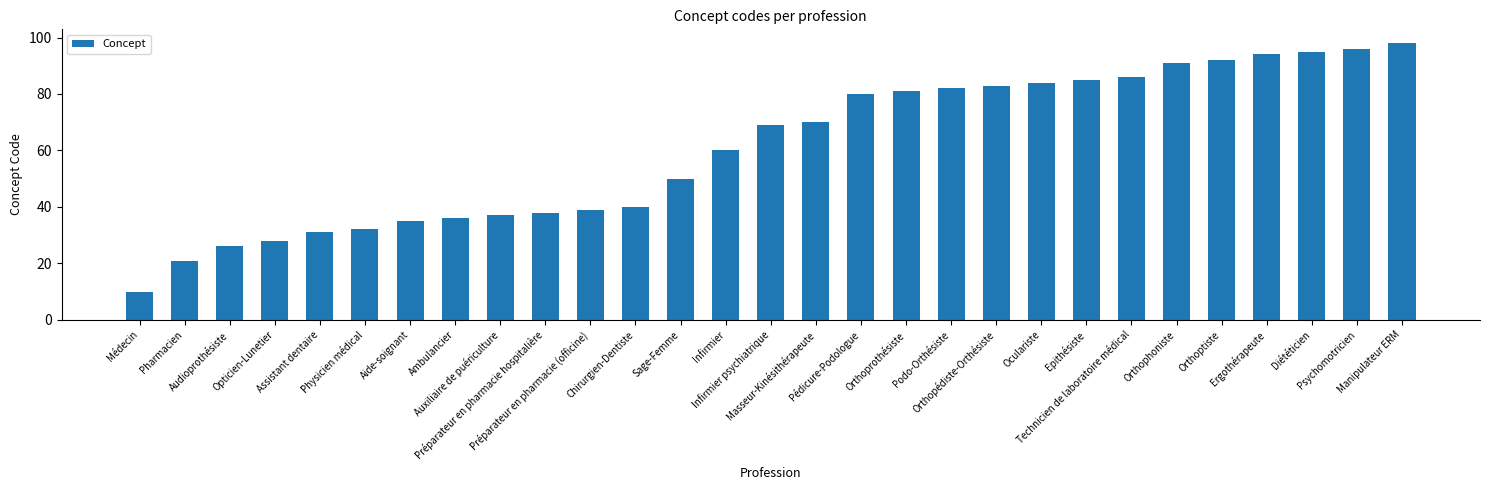

How many bars are there in total?

29